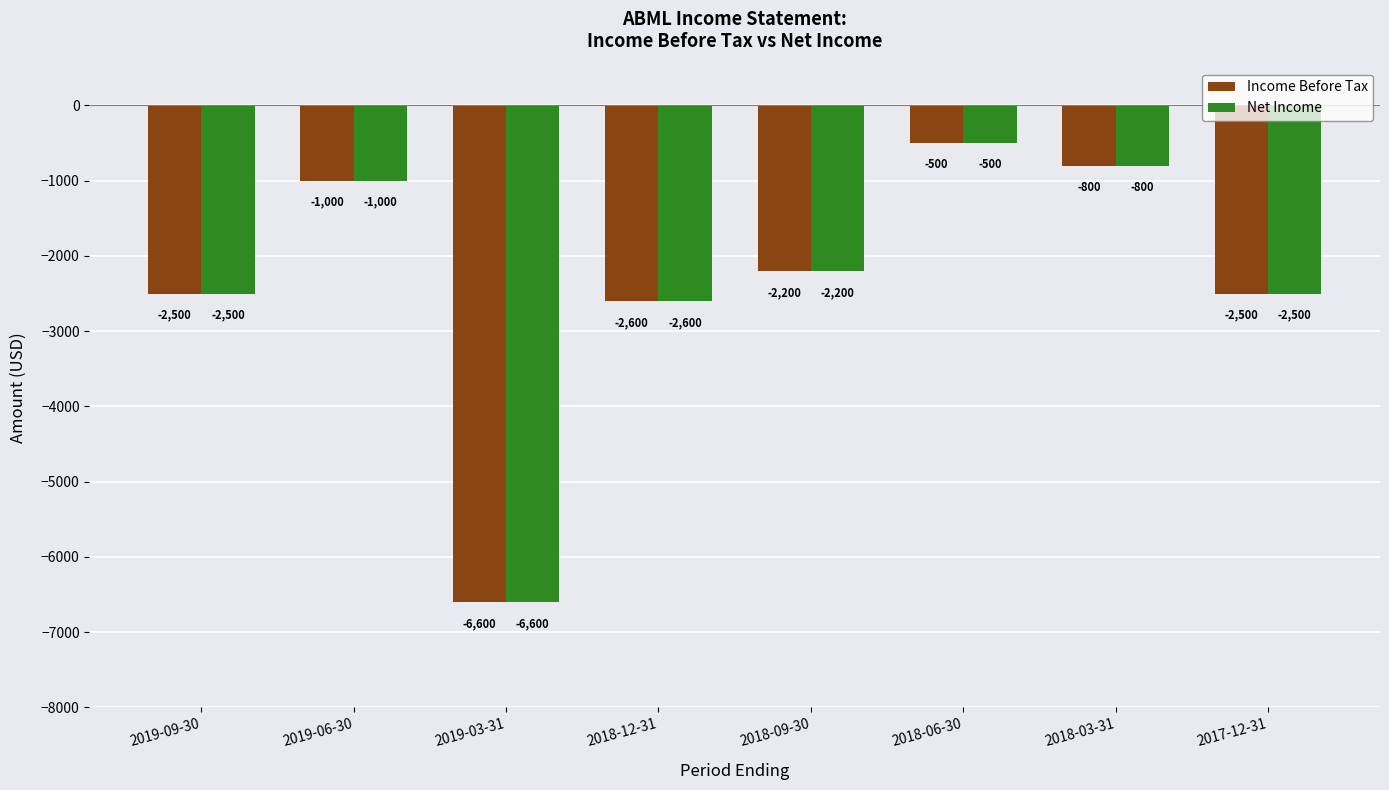

What is the label of the 8th bar from the left?

2017-12-31